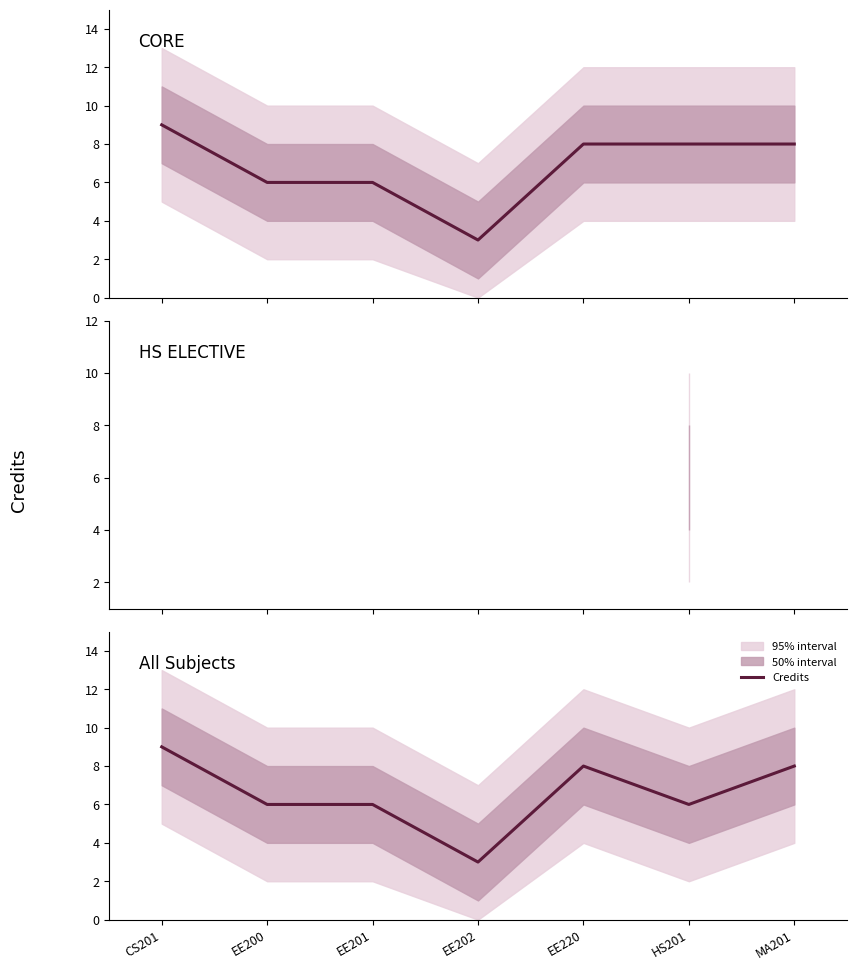

What is the approximate value at EE220?

8